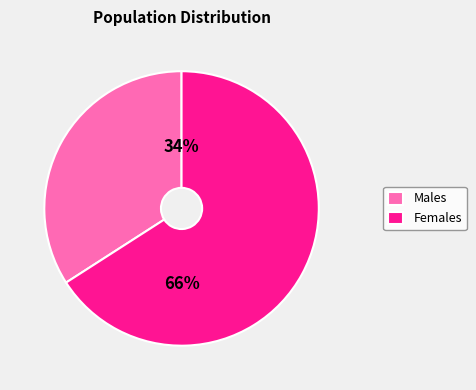

How many segments does this pie chart have?

2